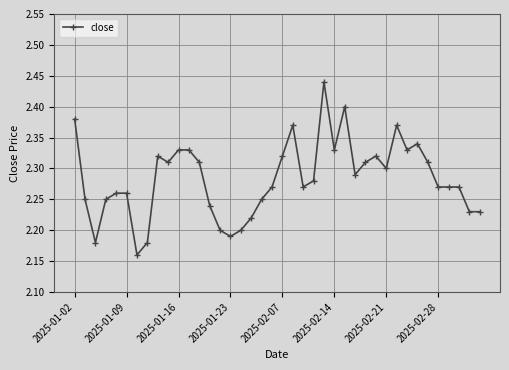

True or false: there are more than 1 points higher than both neighbors.

True